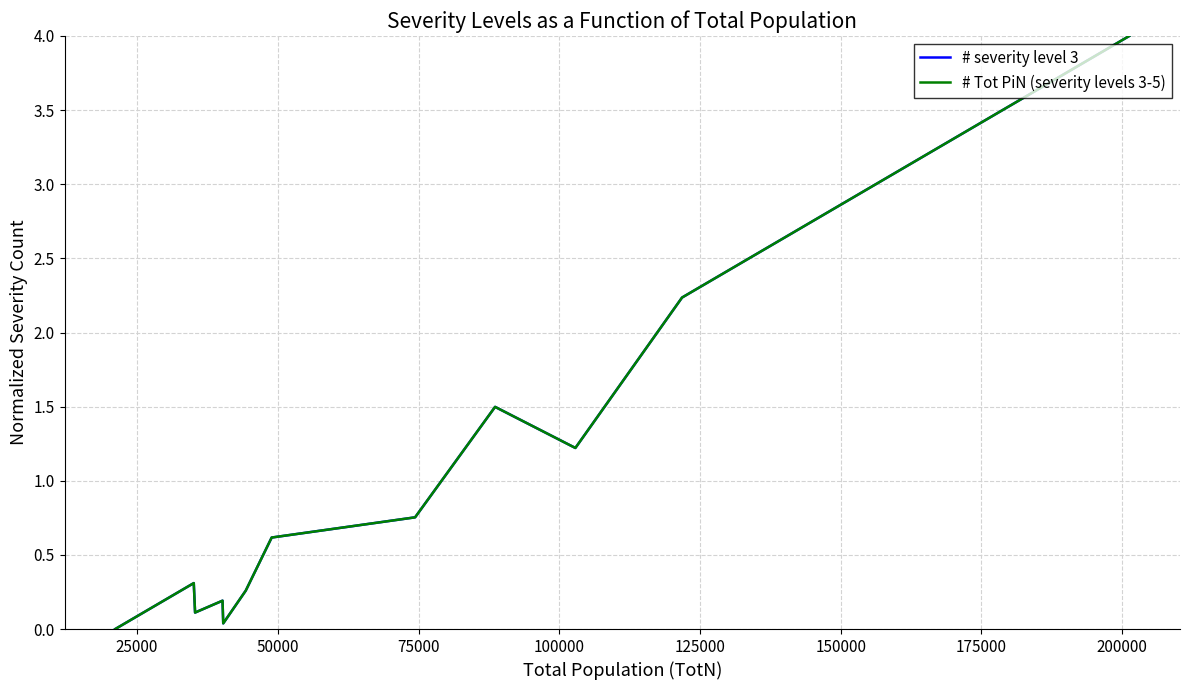

Does the chart display data point markers on the line(s)?

No